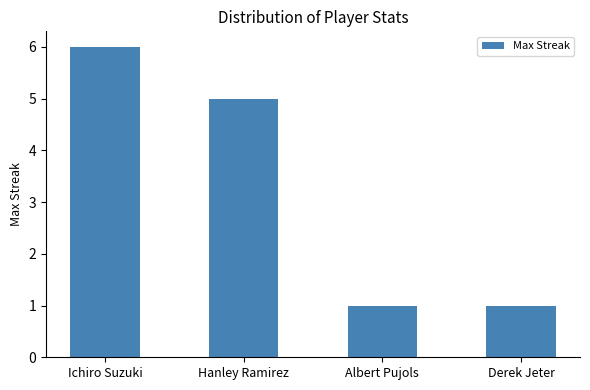

Reading left to right, what are all the values shown in this chart?

6	5	1	1